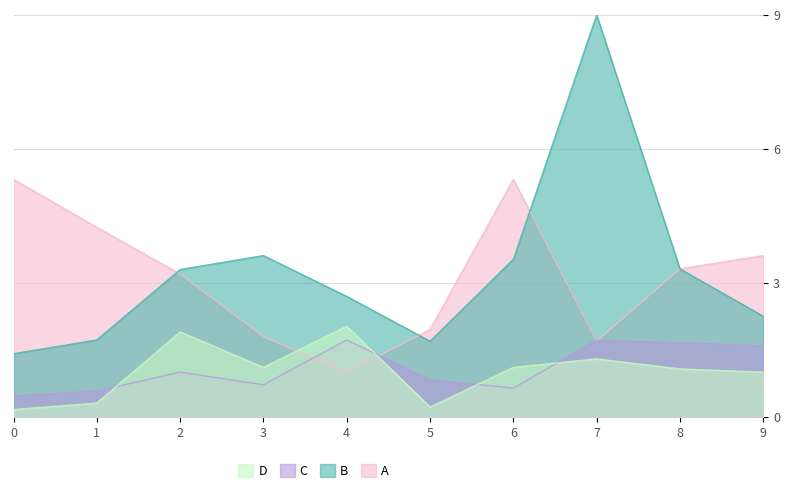

The value of D at 7 is 1.3. True or false?

True